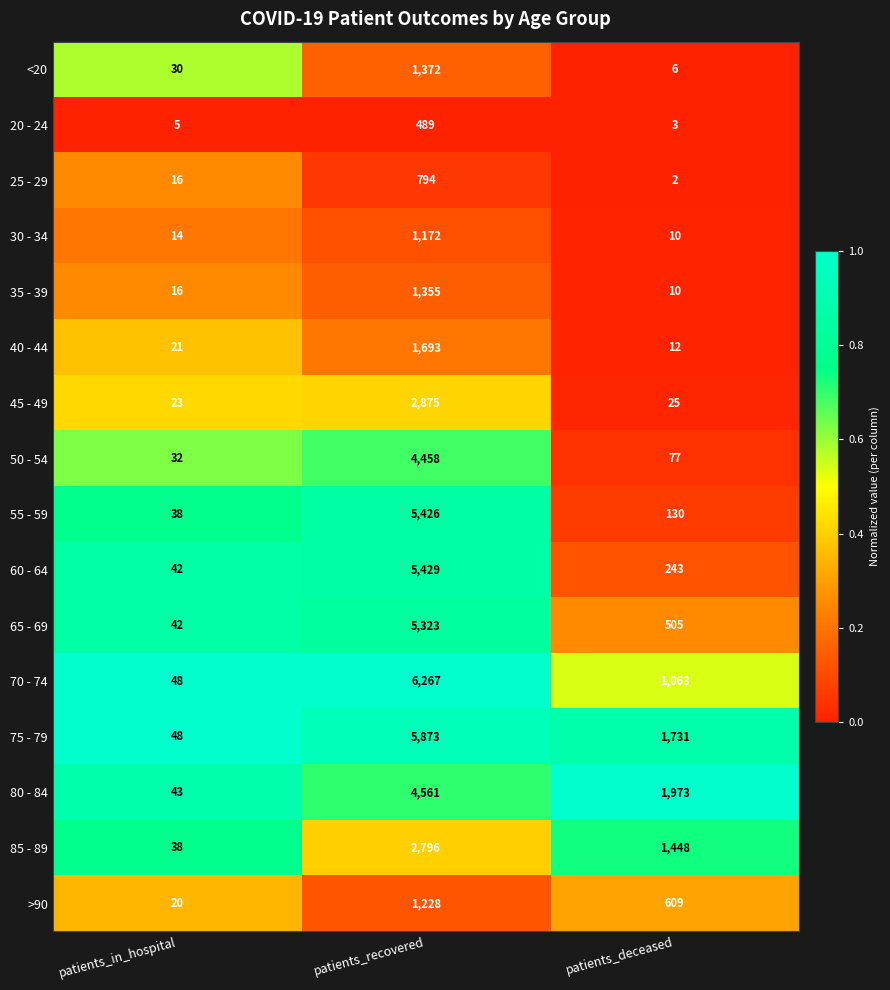

What is the sum of all 75 - 79 values?

7652